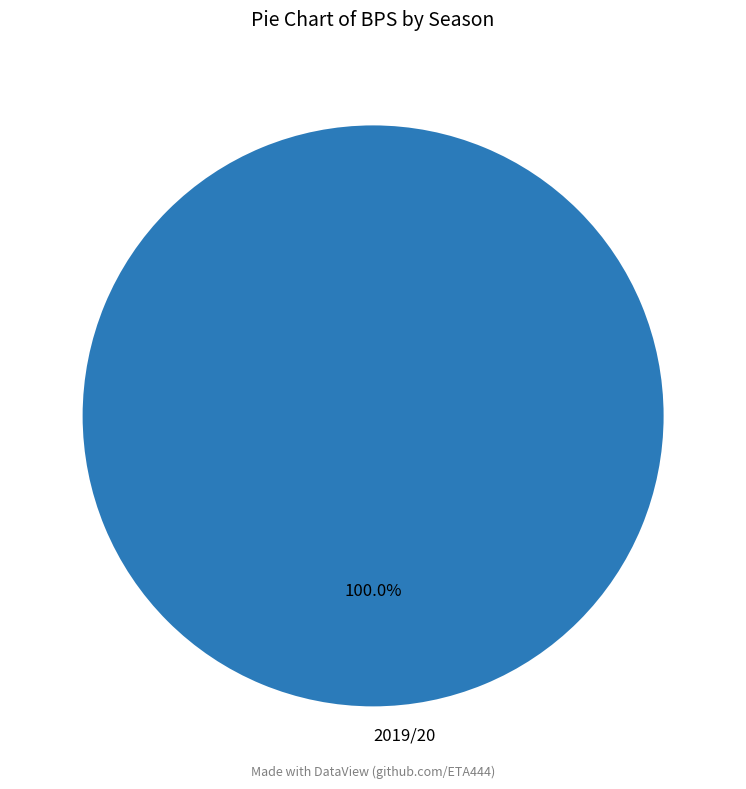

Rank the categories by value from lowest to highest.

2019/20